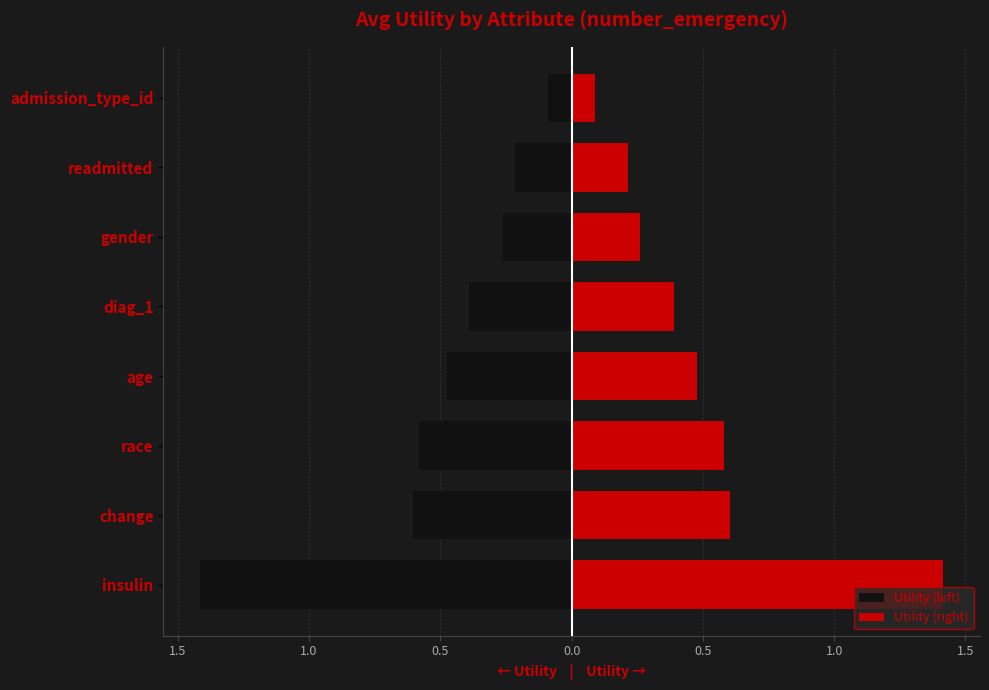

Which has a higher value, readmitted or diag_1?

readmitted